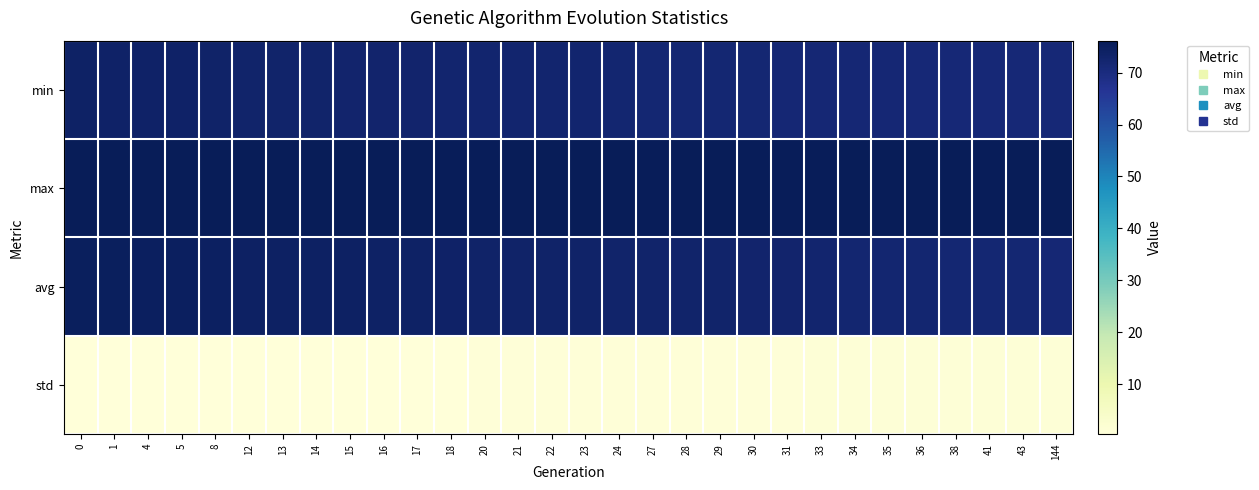

How many categories are shown in the chart?

30